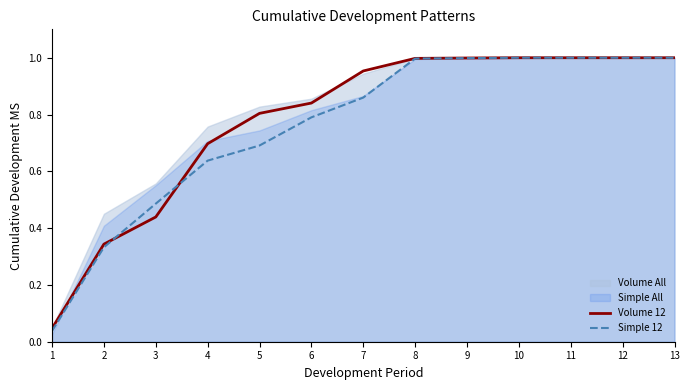

What is the average value of the Volume 12 series?

0.8